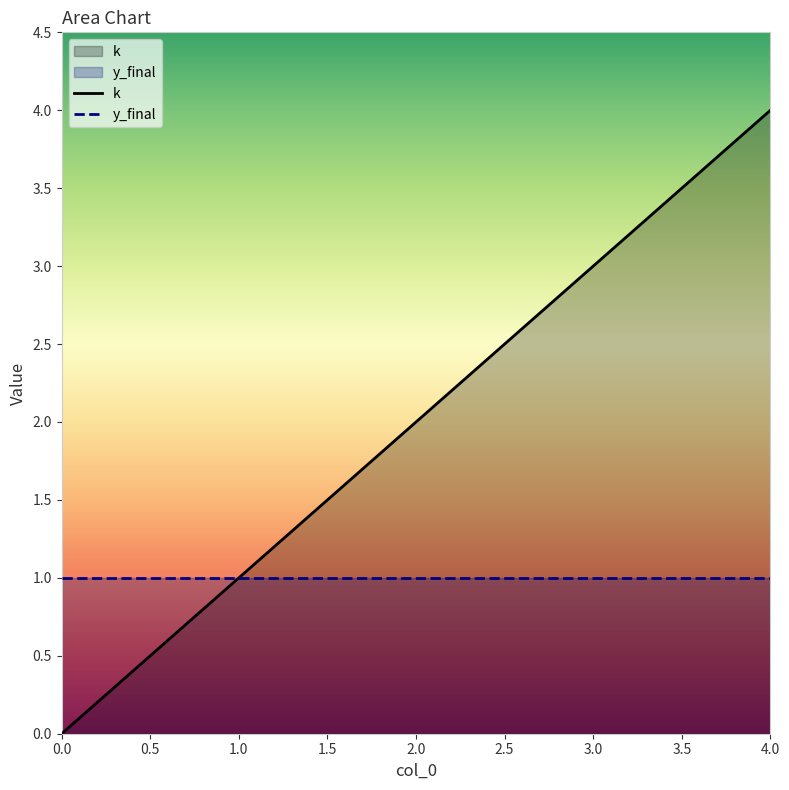

What is the difference between the maximum and minimum values?

4